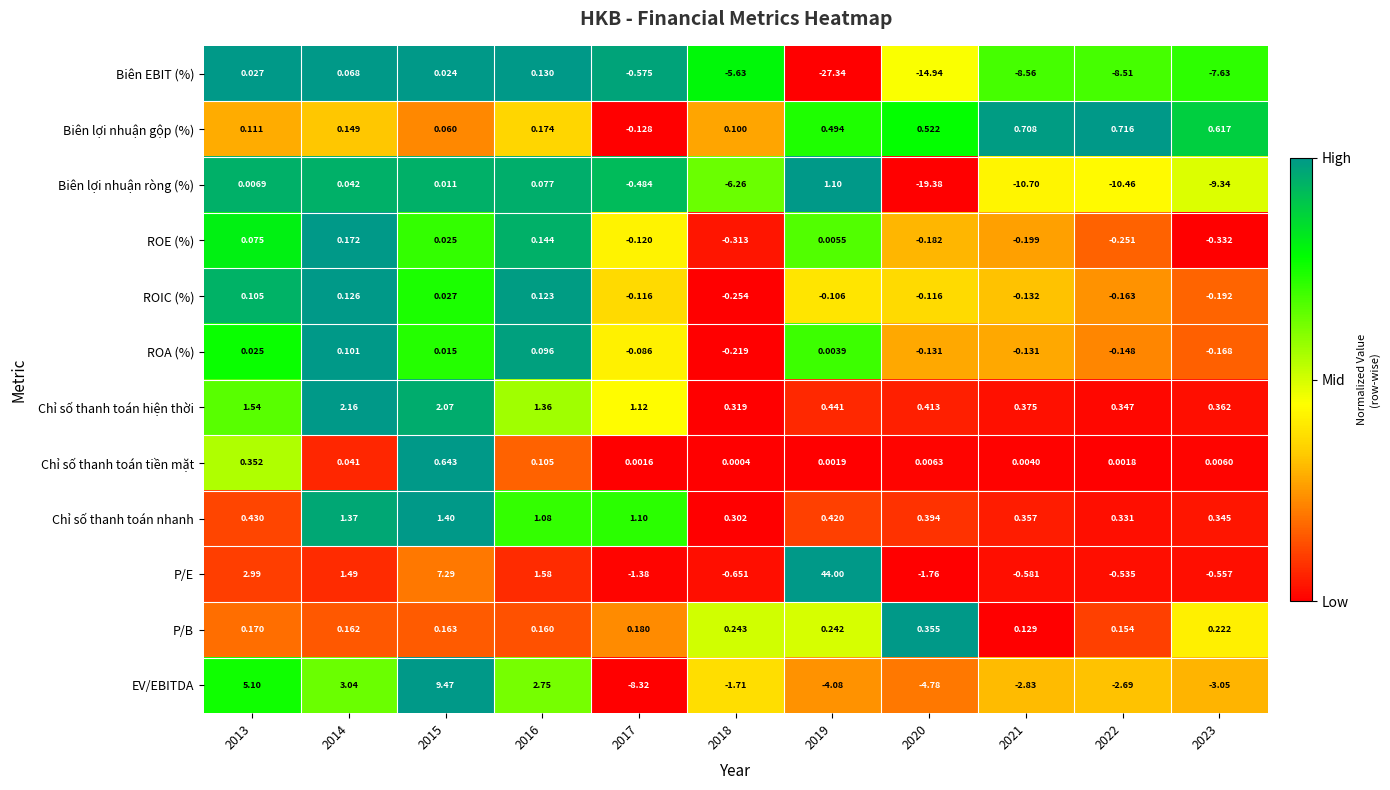

Rank the series at 2014 from highest to lowest value.

EV/EBITDA, Chỉ số thanh toán hiện thời, P/E, Chỉ số thanh toán nhanh, ROE (%), P/B, Biên lợi nhuận gộp (%), ROIC (%), ROA (%), Biên EBIT (%), Biên lợi nhuận ròng (%), Chỉ số thanh toán tiền mặt